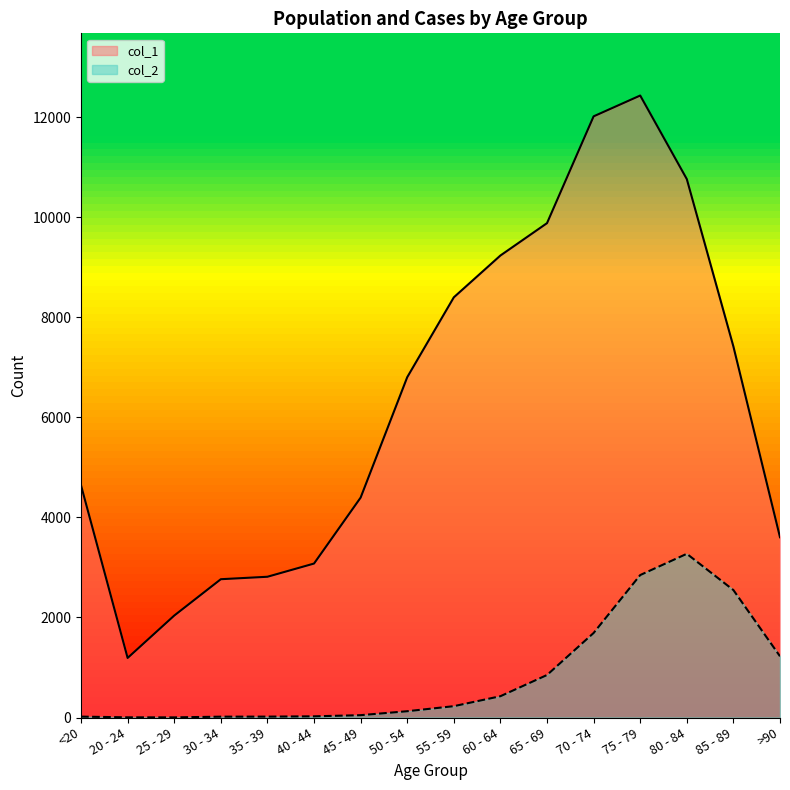

What is the difference between the second highest and minimum values in the col_2 series?

2845